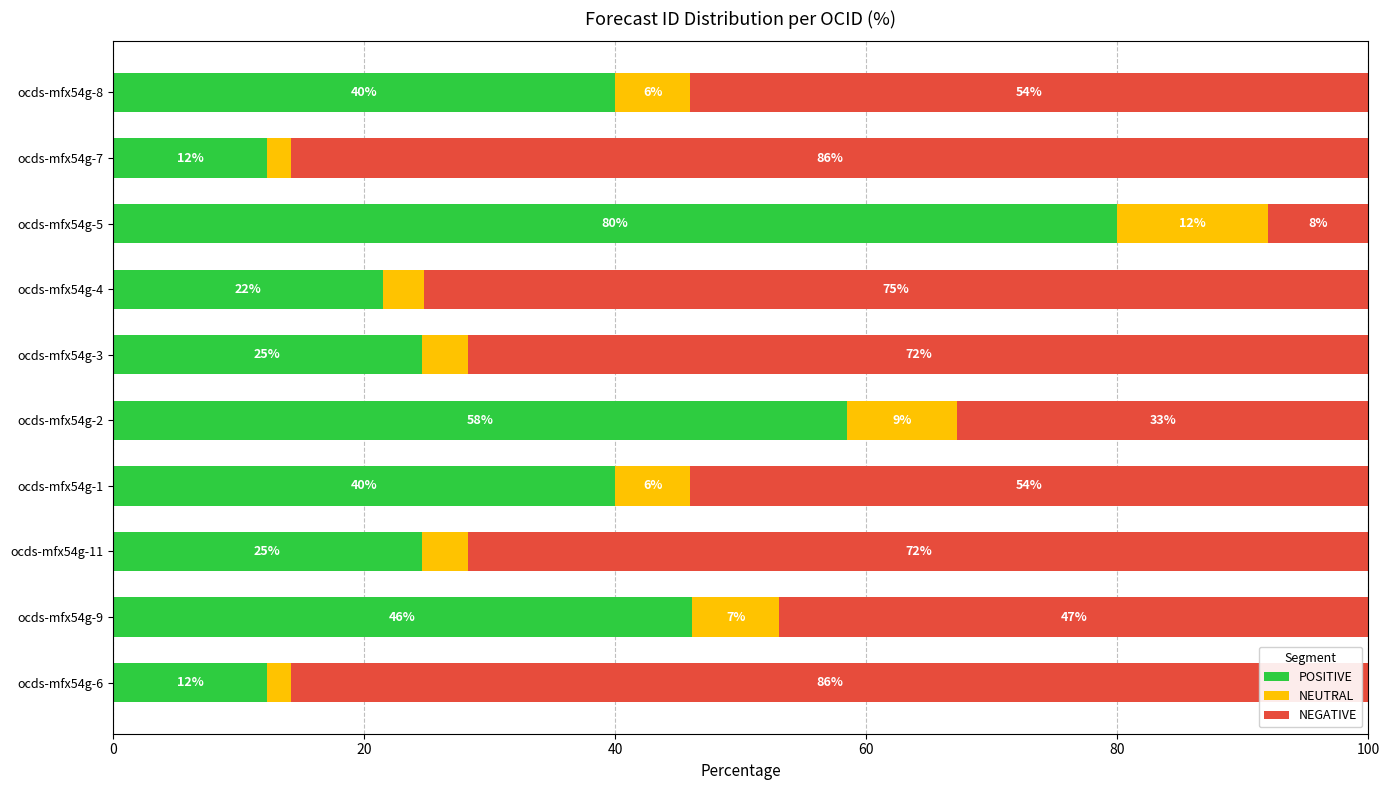

What is the highest value of the POSITIVE series?

80.0